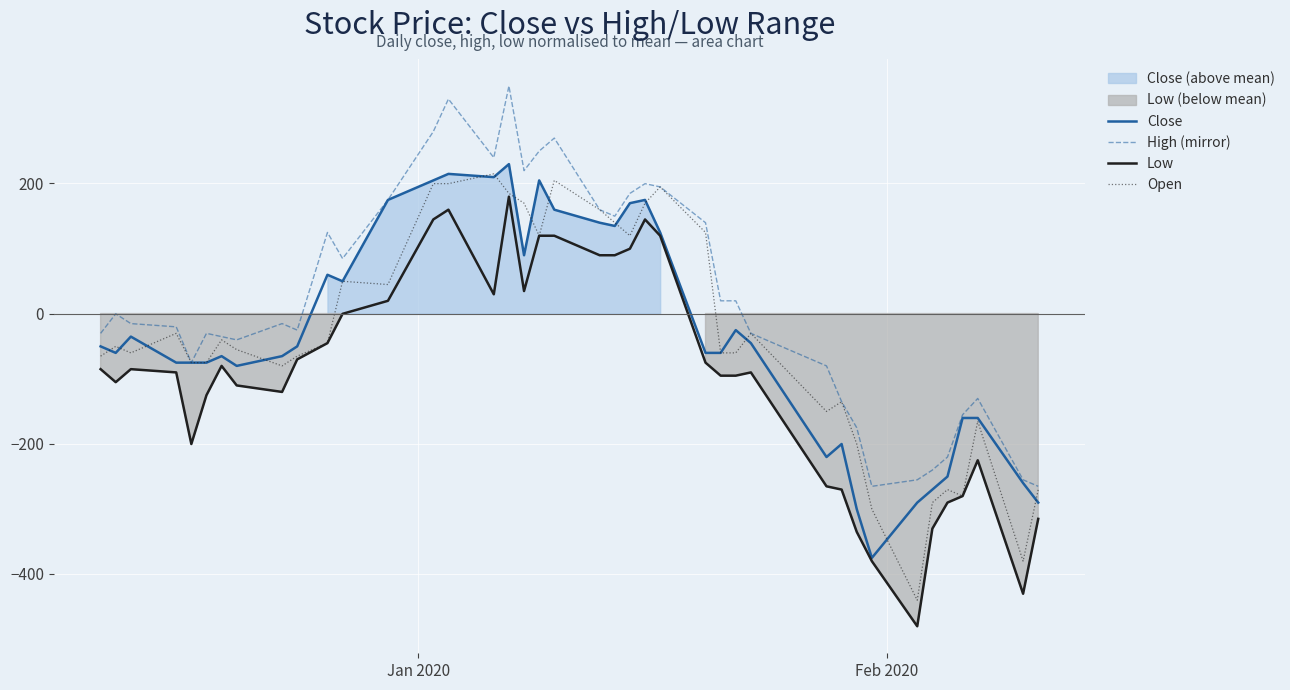

True or false: Low and High (mirror) cross at least once.

False